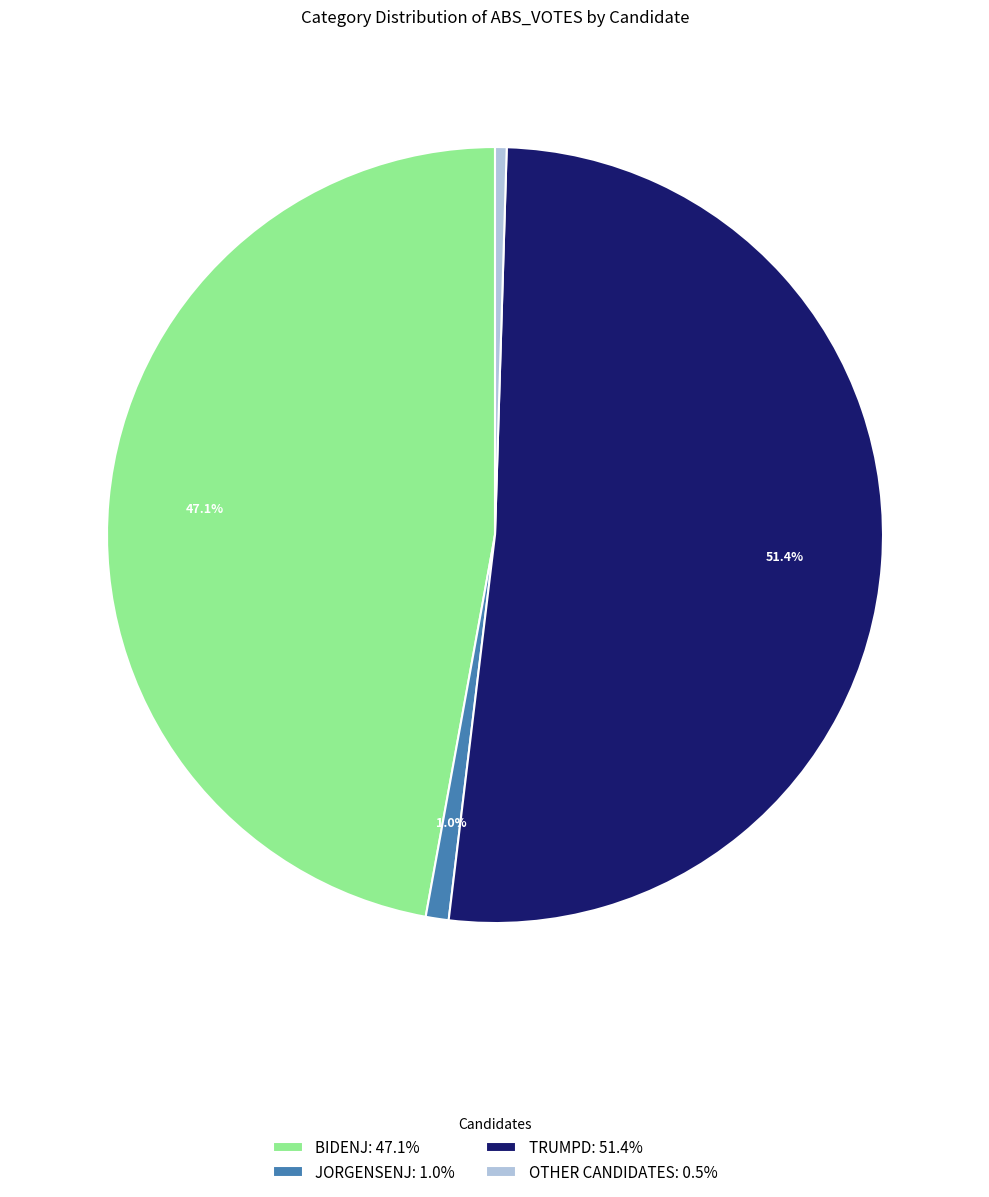

To the nearest percent, what is the difference between the largest and smallest slice percentages?

51%